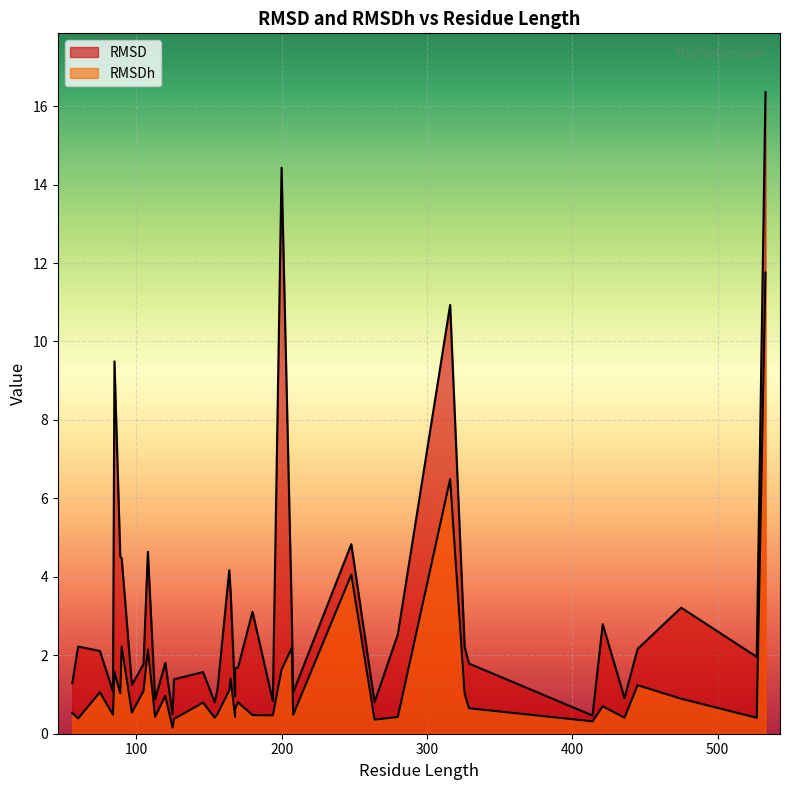

Reading left to right, what are all the values shown in this chart?

RMSD: 180=3.1	164=4.2	170=1.7	75=2.1	154=0.8	84=1.1	113=0.9	105=1.8	89=4.5	194=0.8	264=0.8	316=10.9	165=3.6	156=1.2	90=4.5	60=2.2	108=4.6	436=0.9	475=3.2	97=1.2	414=0.5	329=1.8	533=16.4	326=2.2	280=2.5	208=1.1	200=14.4	168=1.7	421=2.8	527=2.0	248=4.8	146=1.6	126=1.4	120=1.8	445=2.2	56=1.3	125=0.5	85=9.5	168=1.0	207=3.1
RMSDh: 180=0.5	164=1.1	170=0.8	75=1.1	154=0.4	84=0.5	113=0.4	105=1.1	89=1.0	194=0.5	264=0.4	316=6.5	165=1.4	156=0.5	90=2.2	60=0.4	108=2.1	436=0.4	475=0.9	97=0.5	414=0.3	329=0.6	533=11.8	326=1.0	280=0.4	208=0.5	200=1.6	168=0.6	421=0.7	527=0.4	248=4.1	146=0.8	126=0.4	120=1.0	445=1.2	56=0.5	125=0.2	85=1.6	168=0.4	207=2.2